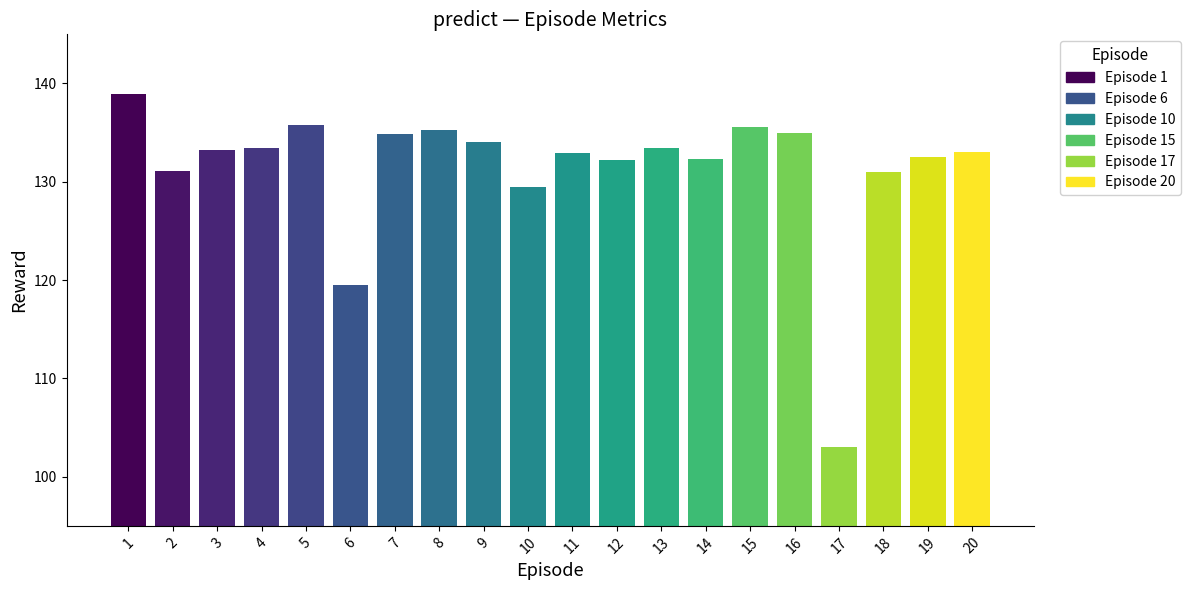

Is it true that the value at 11 is 74.4?

False